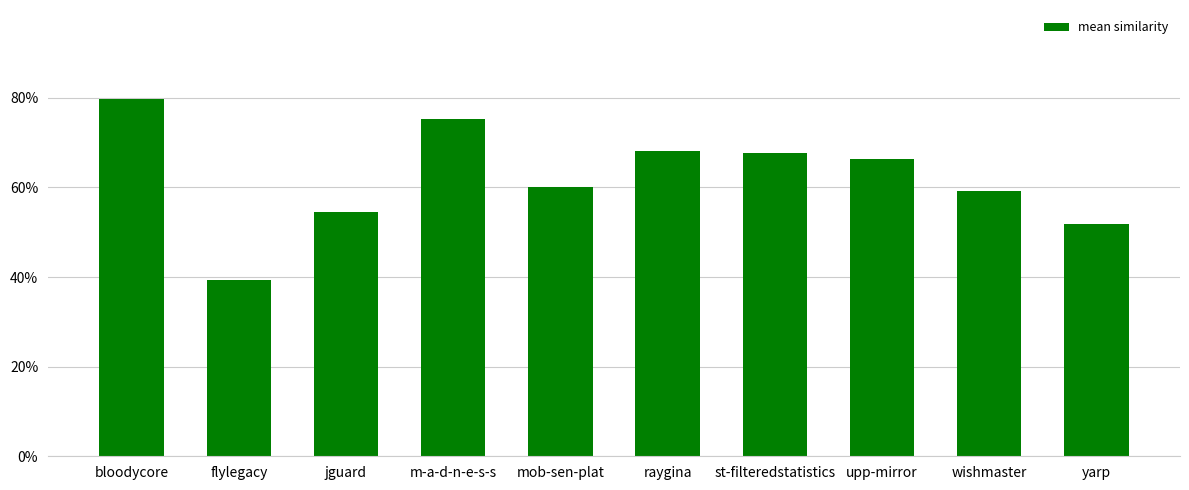

The chart shows a value of 0.8 at m-a-d-n-e-s-s. True or false?

True